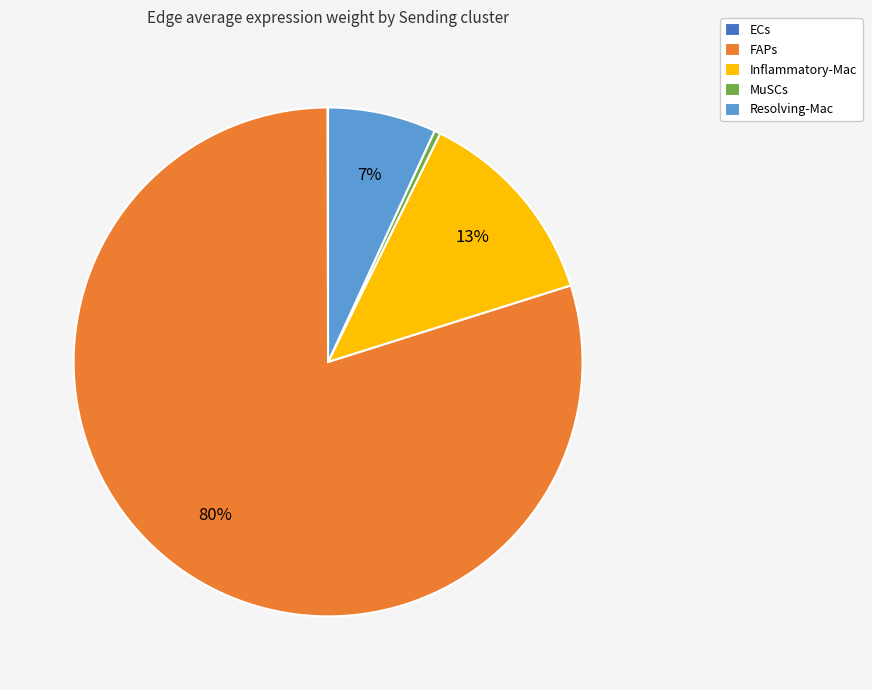

To the nearest percent, what is the difference between the largest and smallest slice percentages?

80%